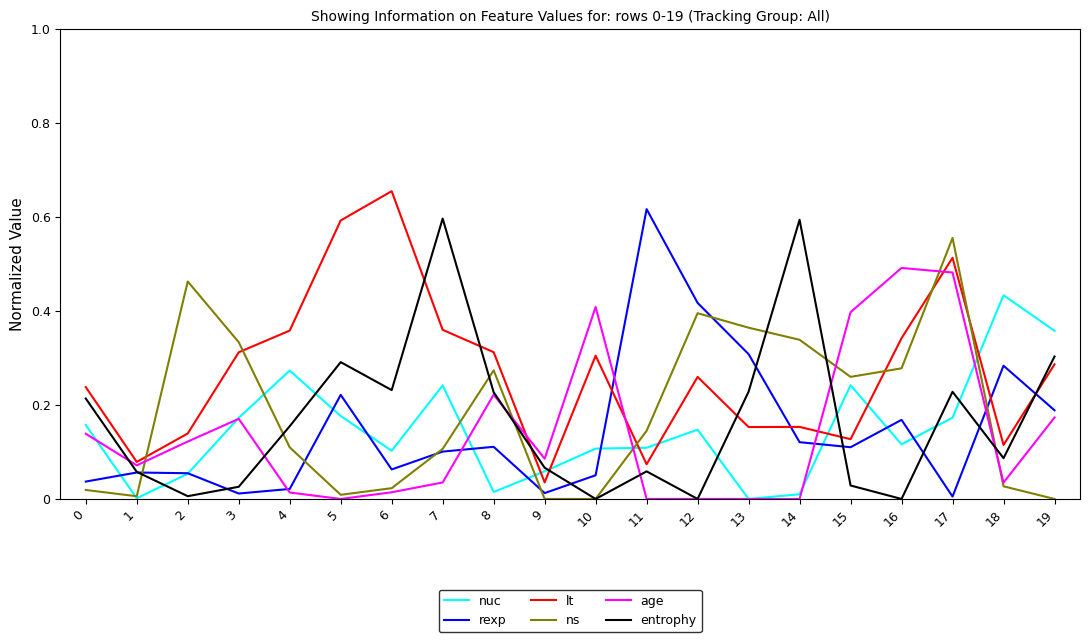

What are all the series names shown in the legend?

nuc, rexp, lt, ns, age, entrophy